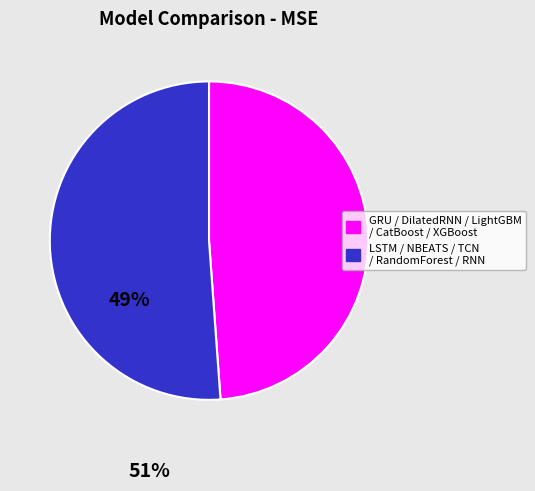

Is there any slice that represents more than half of the pie?

Yes